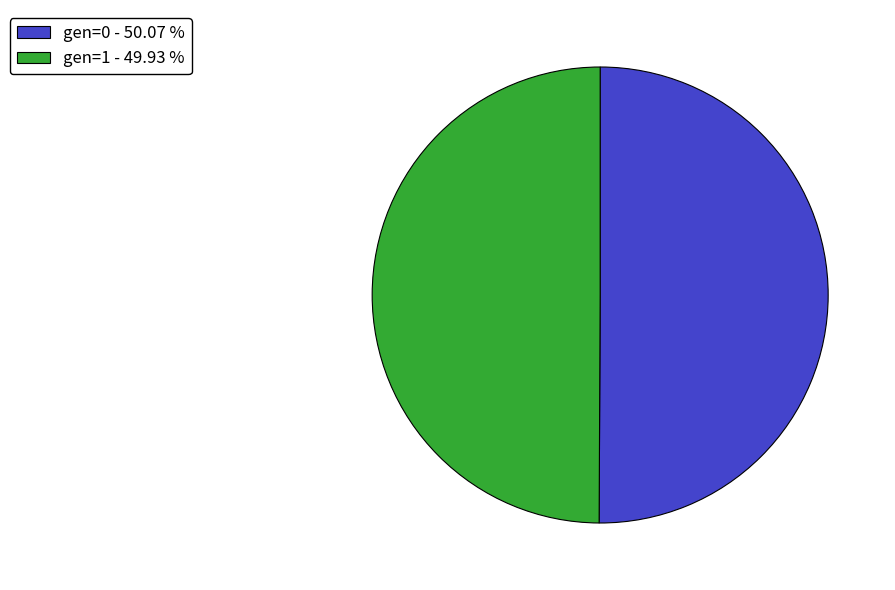

The gen=0 slice represents 50% of the pie. True or false?

True